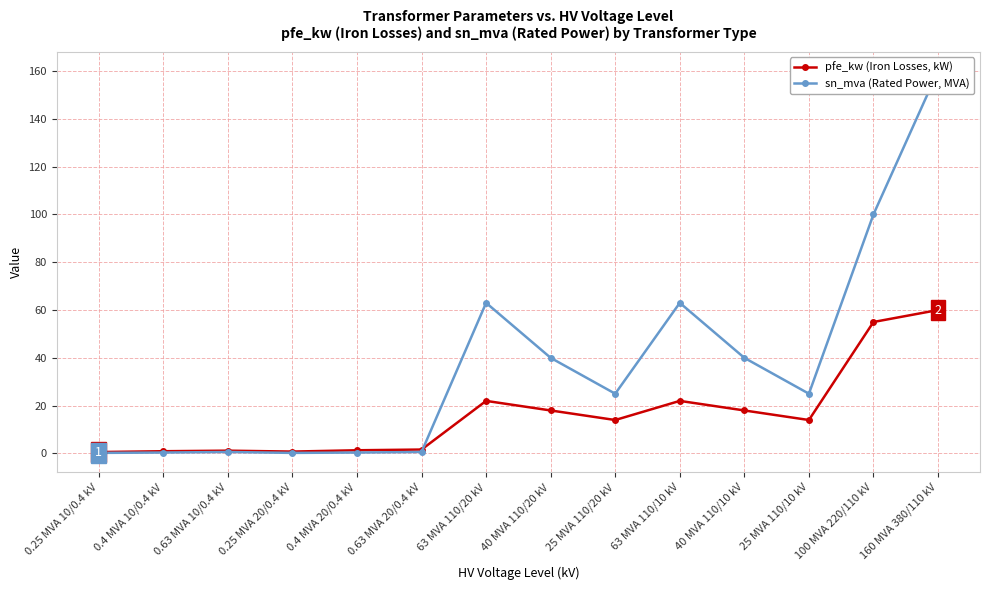

How many data points in pfe_kw (Iron Losses, kW) are above 14?

6